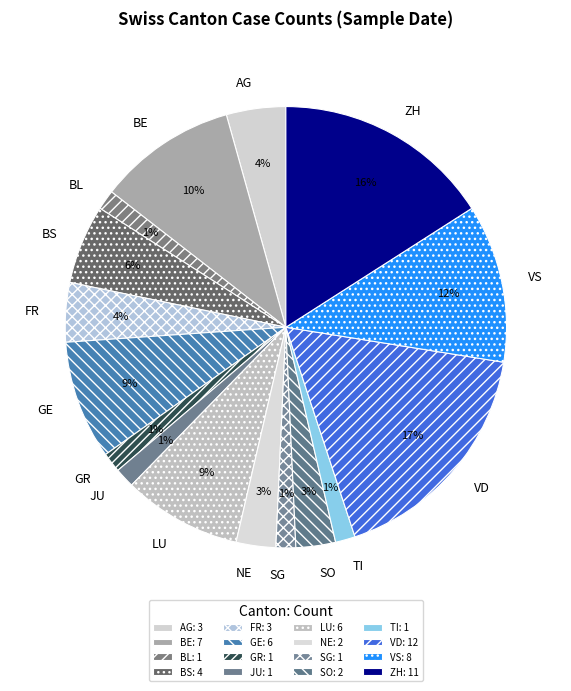

Is there a majority slice in this chart?

No